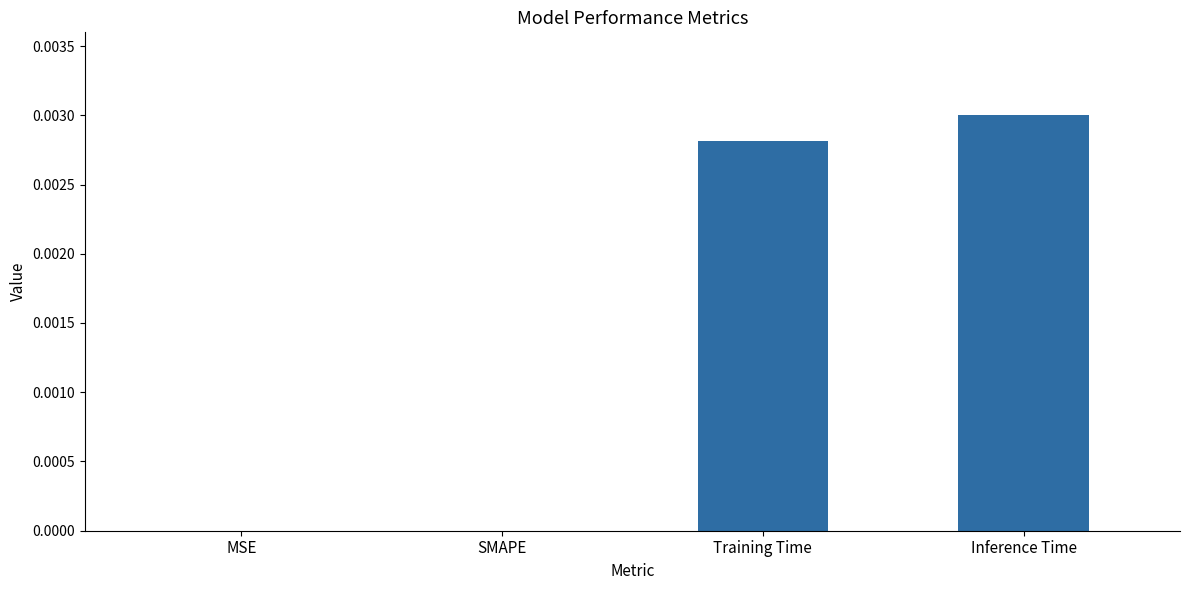

Are the bars grouped side by side (vs. stacked)?

No